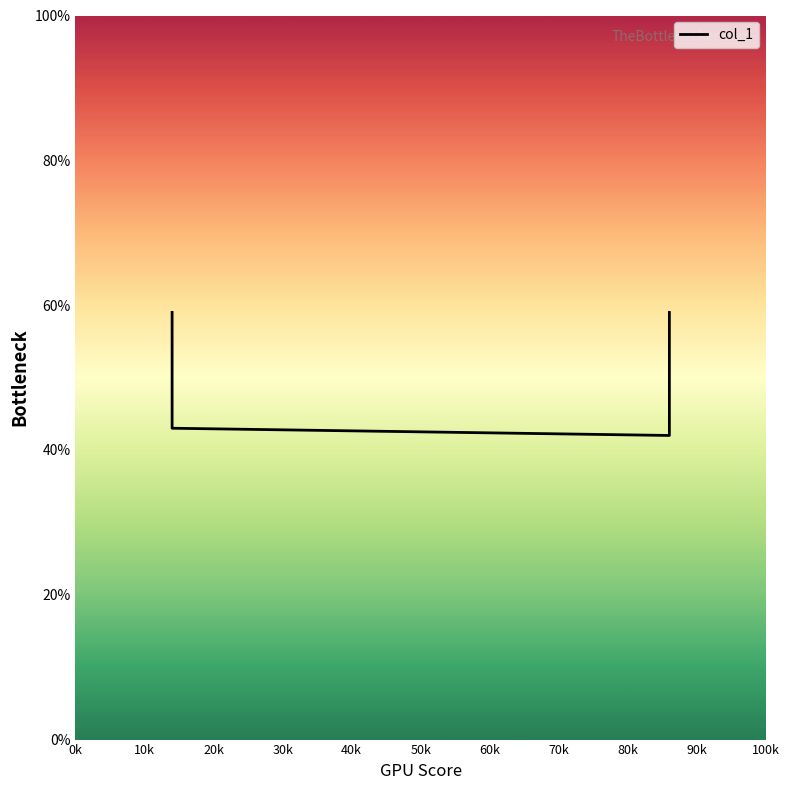

What is the sum of all values?

2.0